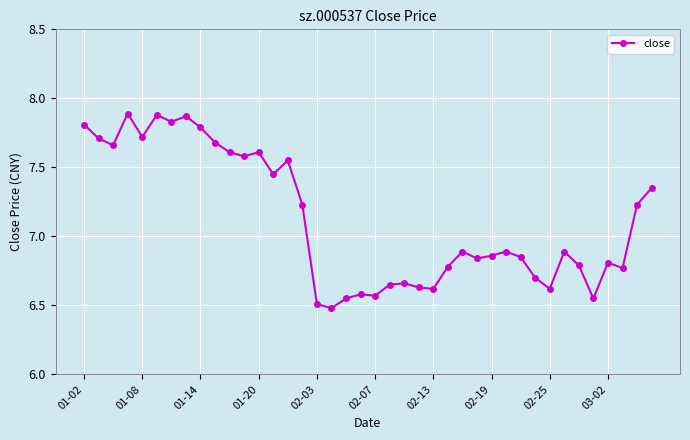

True or false: the data has more than 0 interior local peaks.

True